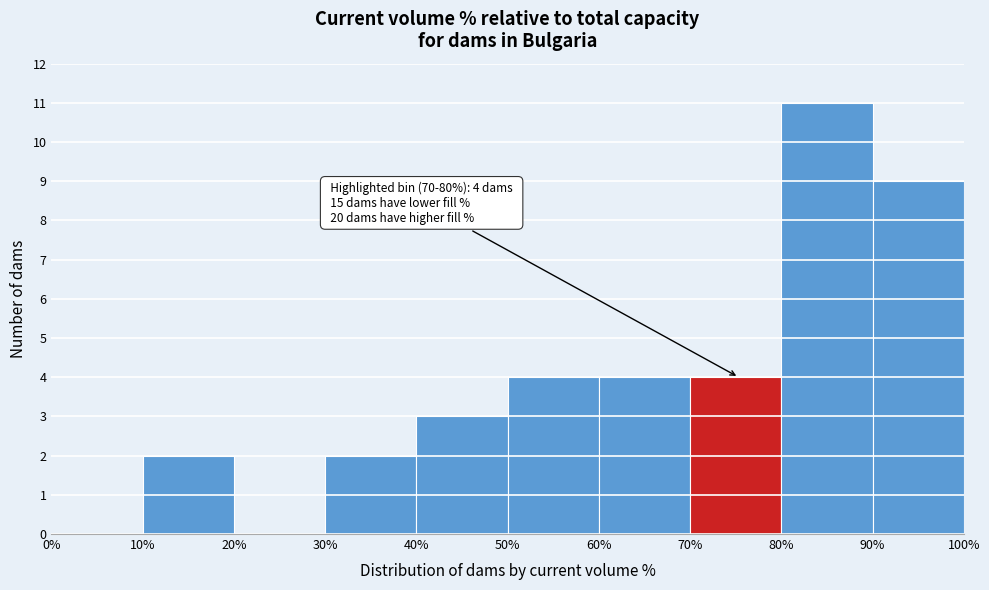

Which range on the x-axis has the tallest bar?

80% to 90%